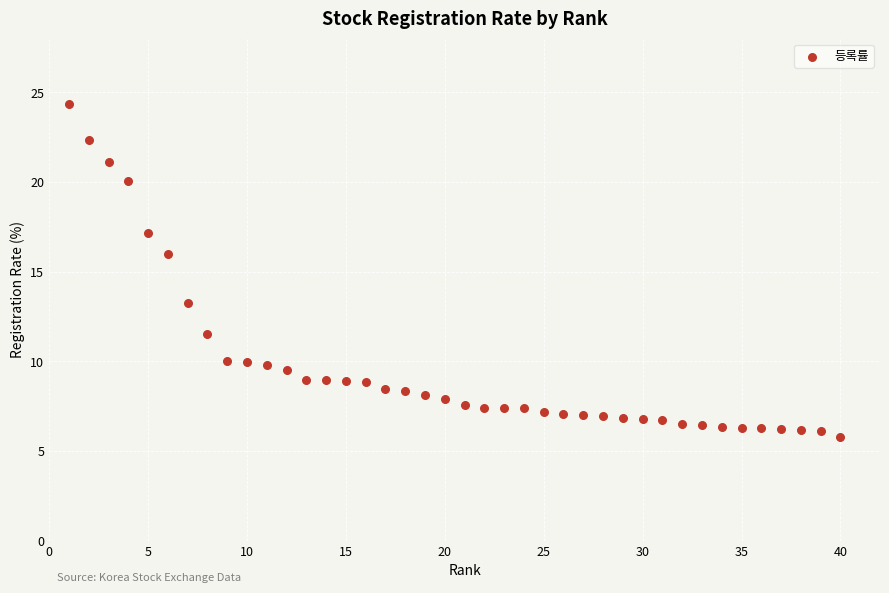

What Y value in the scatter plot is closest to 15?

16.0